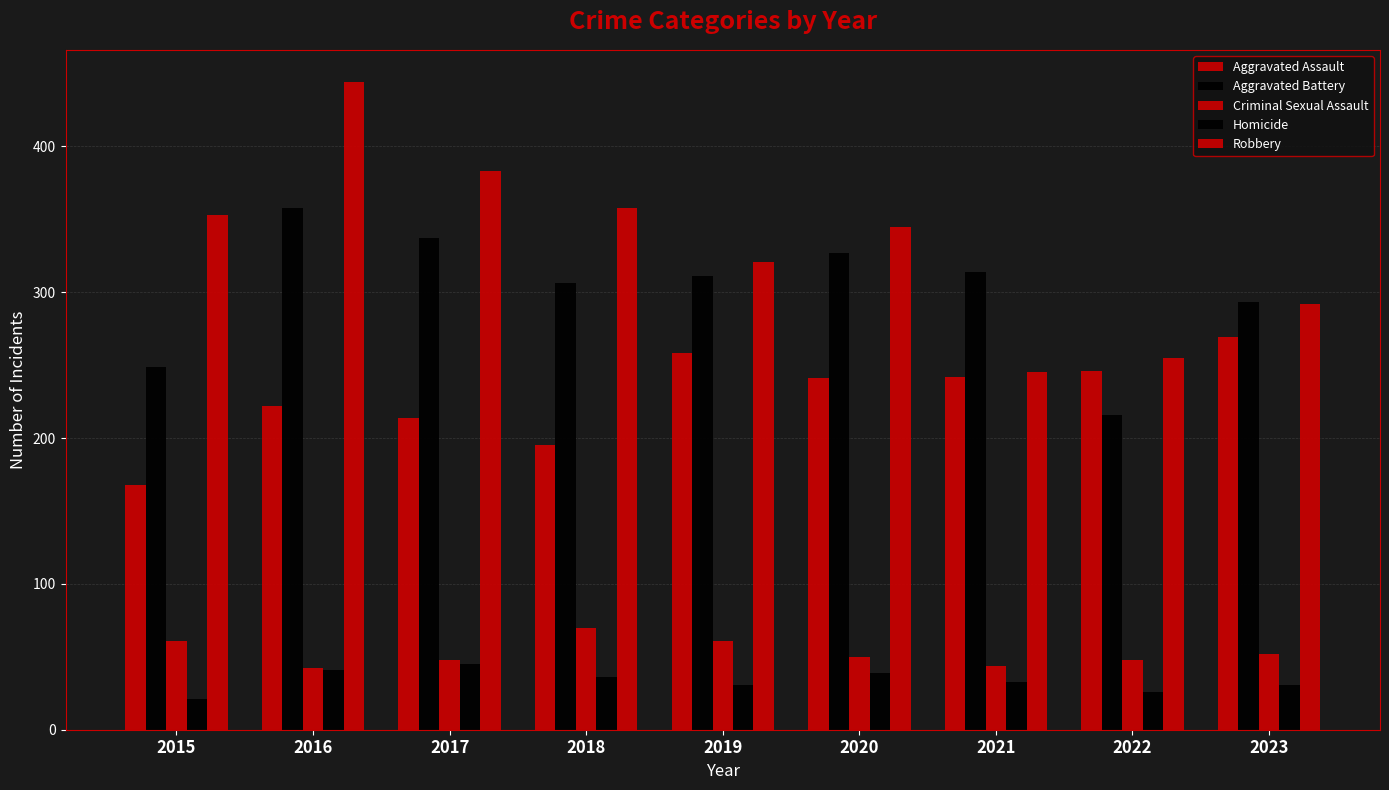

What is the difference between the Robbery values at 2021 and 2016?

199